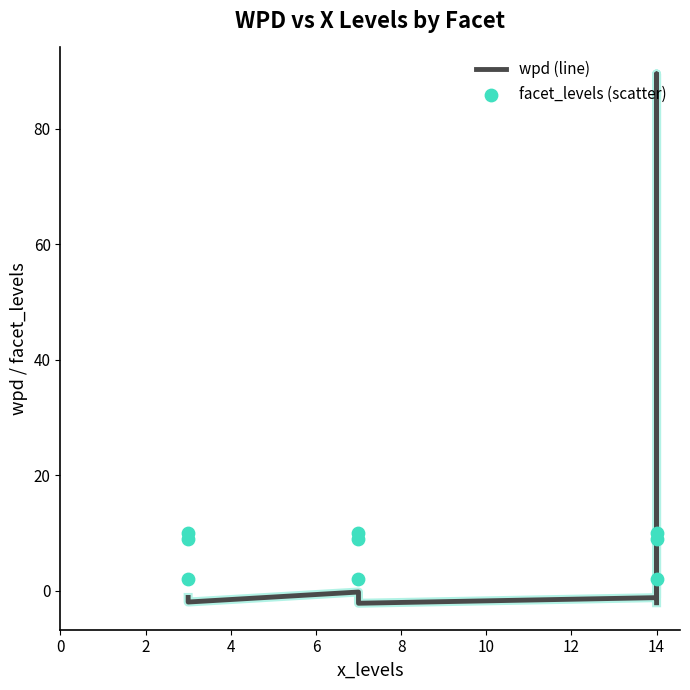

What are all the series names shown in the legend?

wpd (line), facet_levels (scatter)